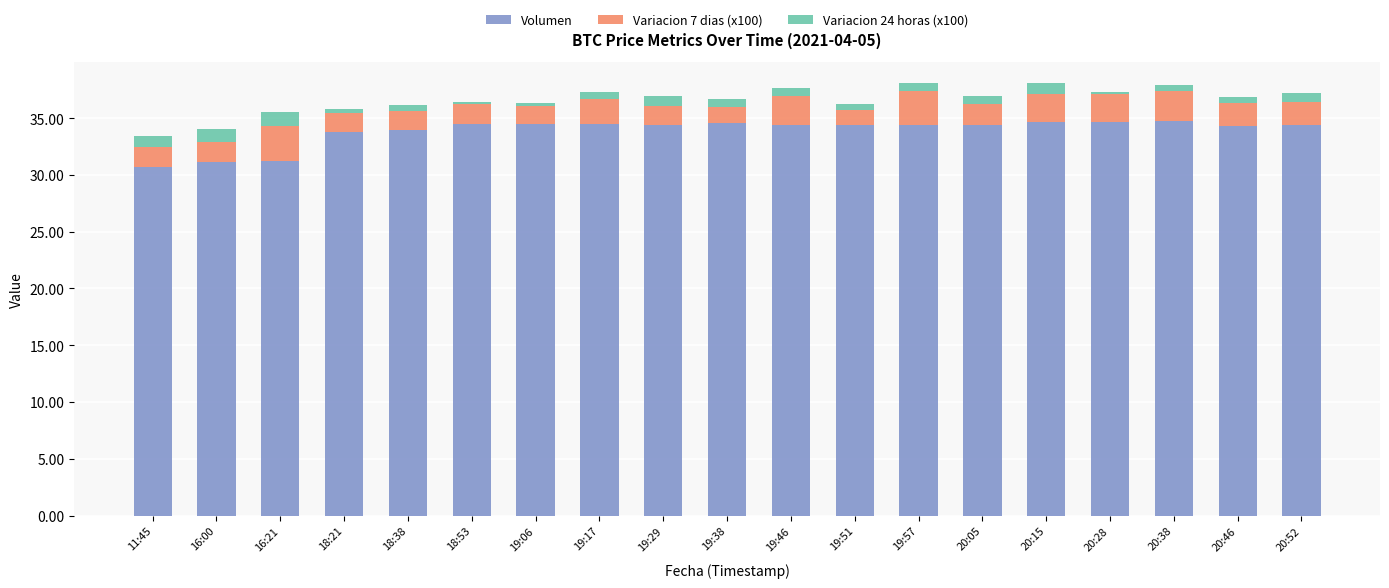

True or false: Volumen has a value of 34.5 at 19:06.

True